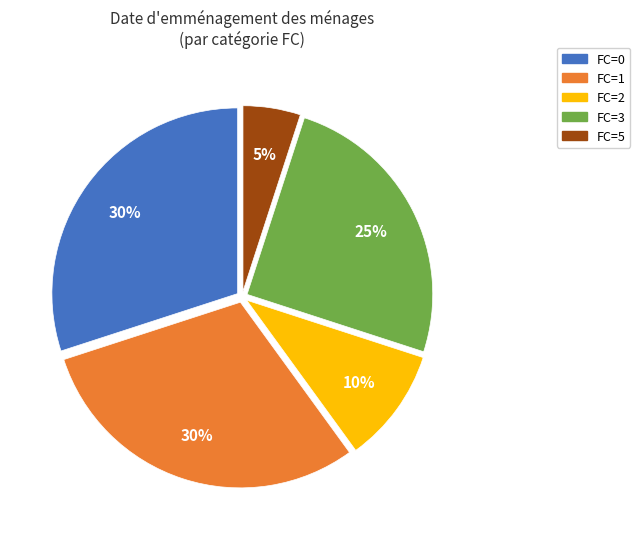

Which has a higher value, FC=2 or FC=3?

FC=3